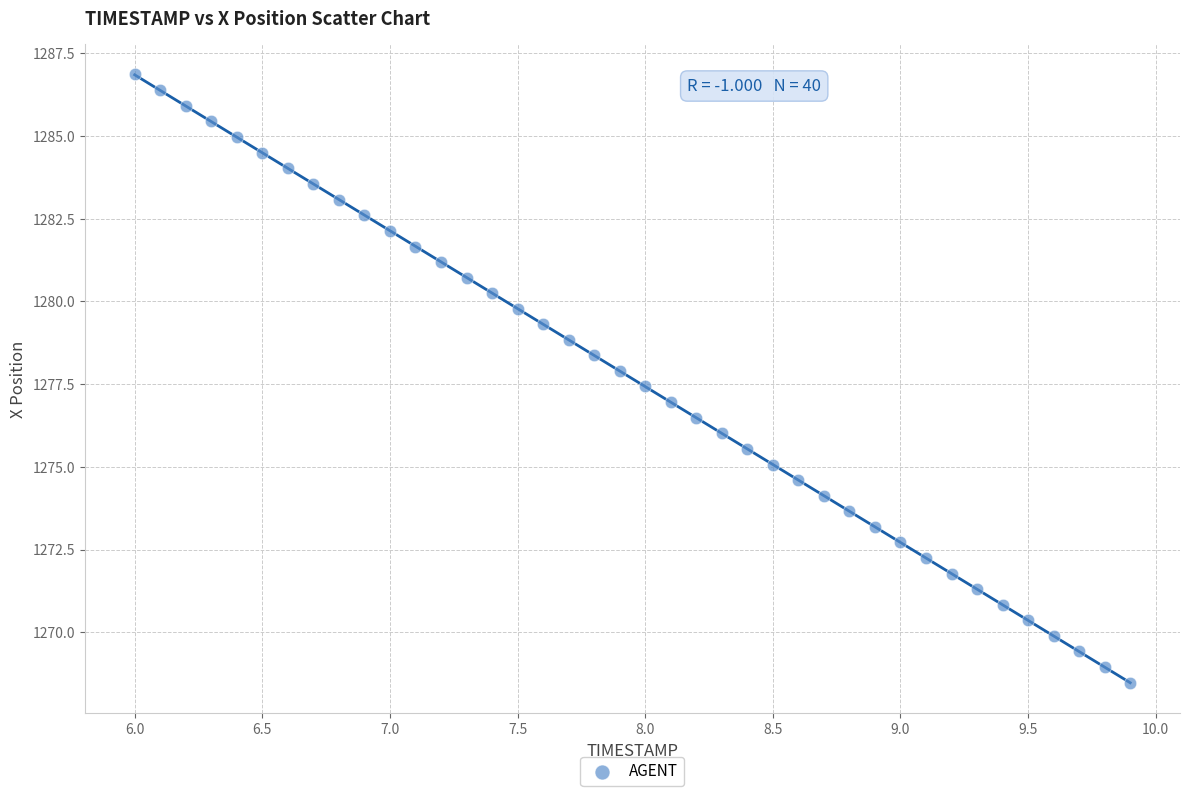

What is the range of X values (max minus min)?

3.9